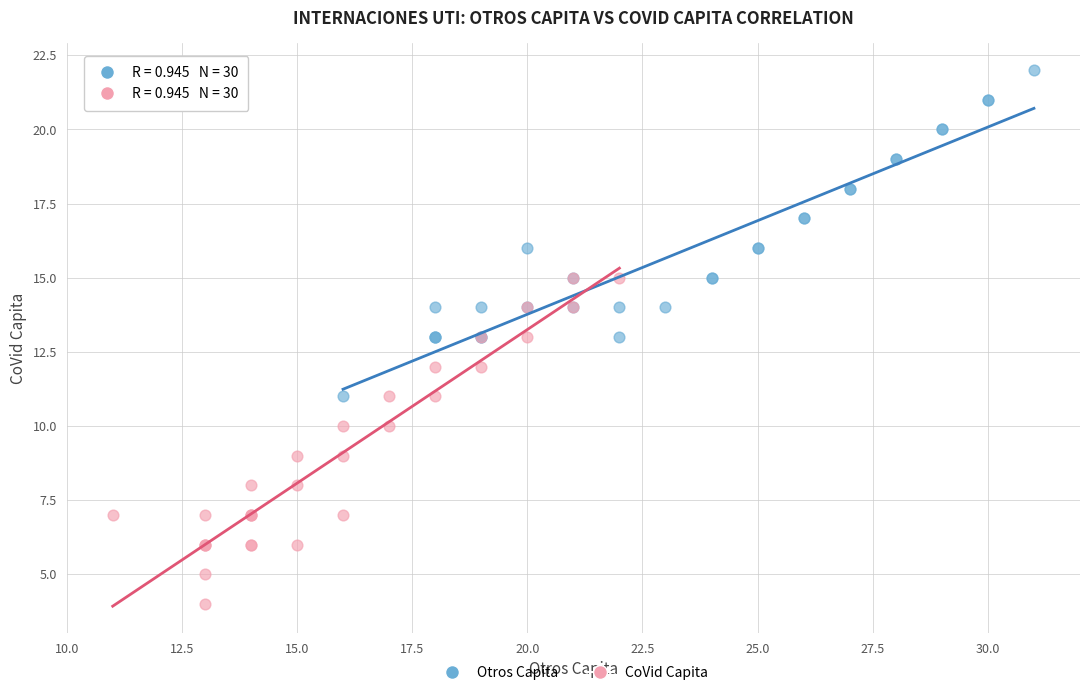

Which series reaches the minimum Y coordinate?

CoVid Capita